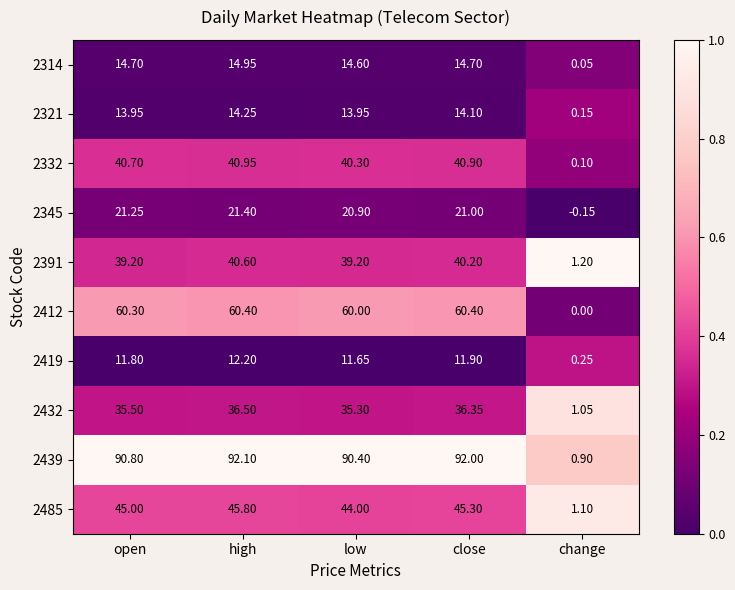

List the series in order of their peak value, lowest first.

2419, 2321, 2314, 2345, 2432, 2391, 2332, 2485, 2412, 2439